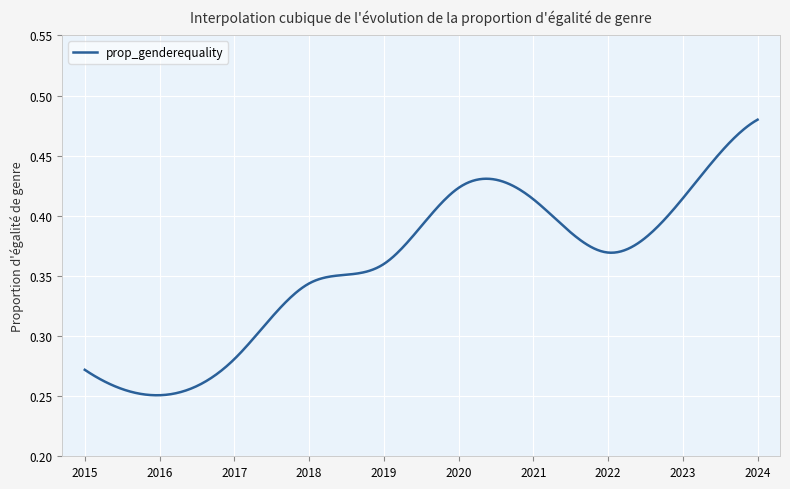

True or false: the data has more than 1 interior local peaks.

False